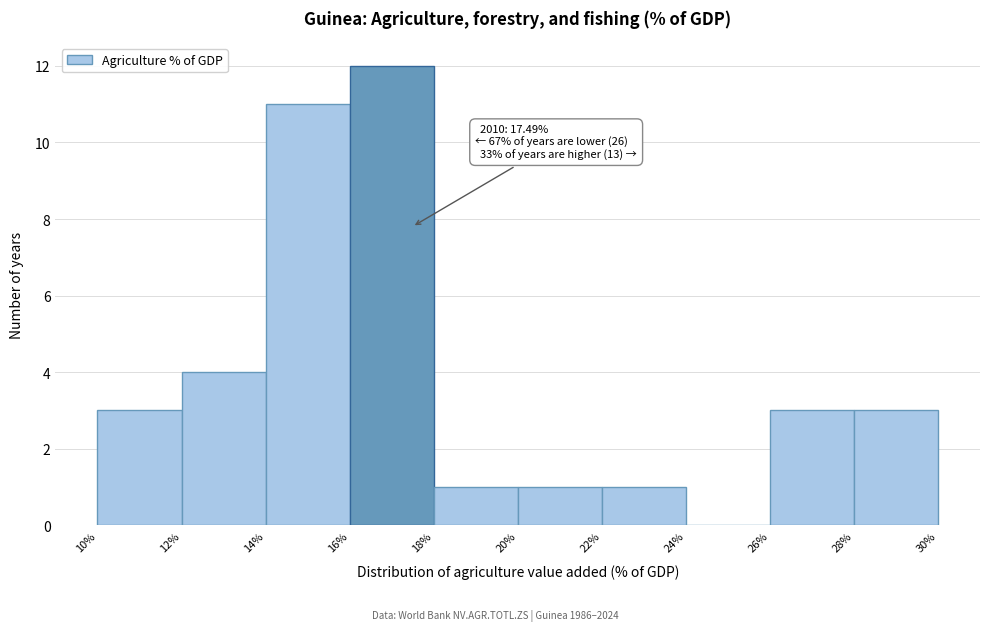

Which range on the x-axis has the tallest bar?

16% to 18%